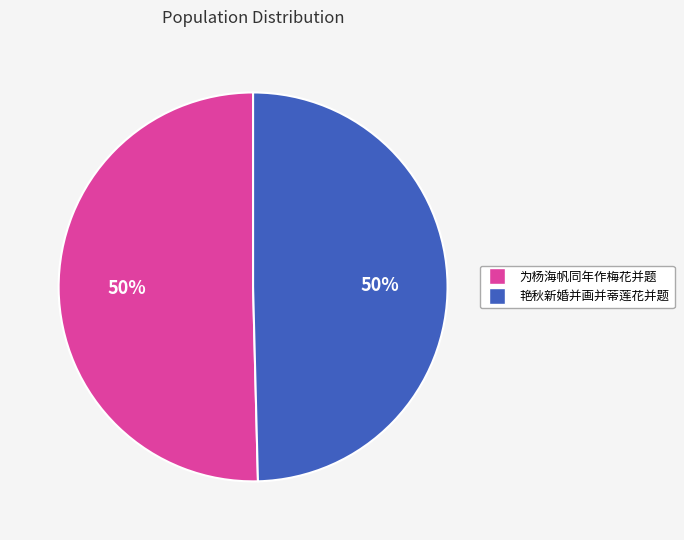

How many slices are in this pie chart?

2